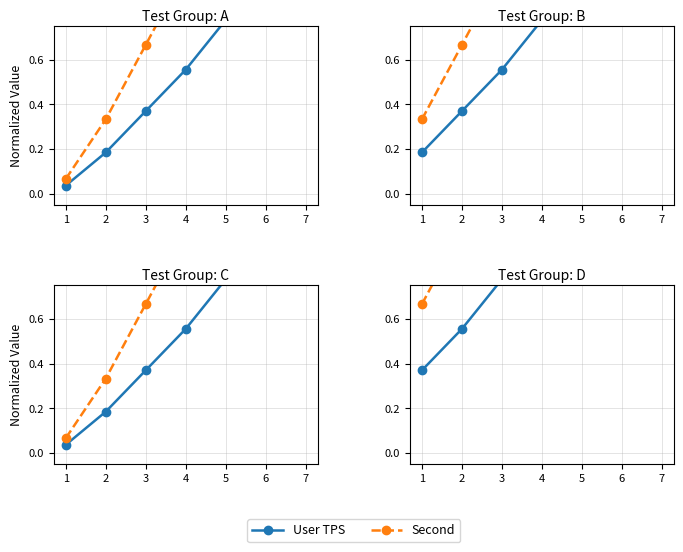

The value of User TPS at 1 is 0.2. True or false?

False